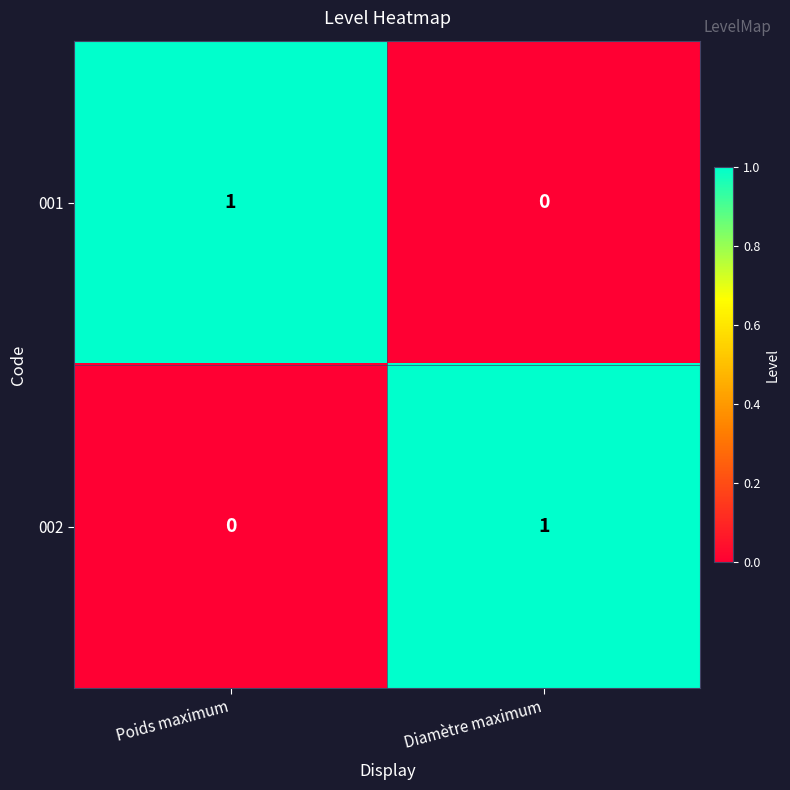

List the labels in order of 002 value, largest first.

Diamètre maximum, Poids maximum